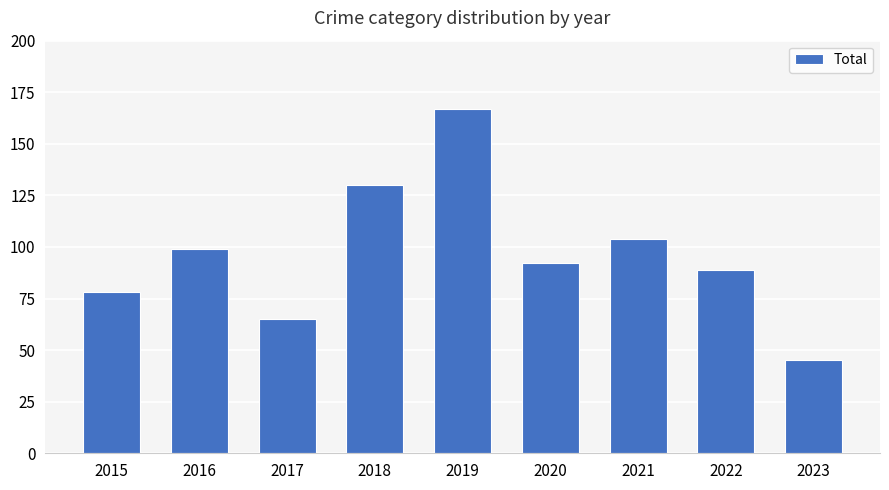

Reading left to right, what are all the values shown in this chart?

2015=78	2016=99	2017=65	2018=130	2019=167	2020=92	2021=104	2022=89	2023=45